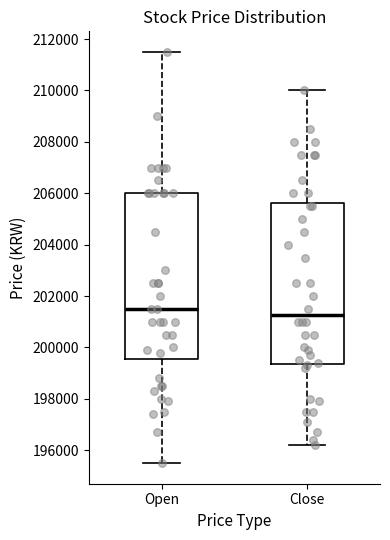

Which box's median line is the highest?

Open